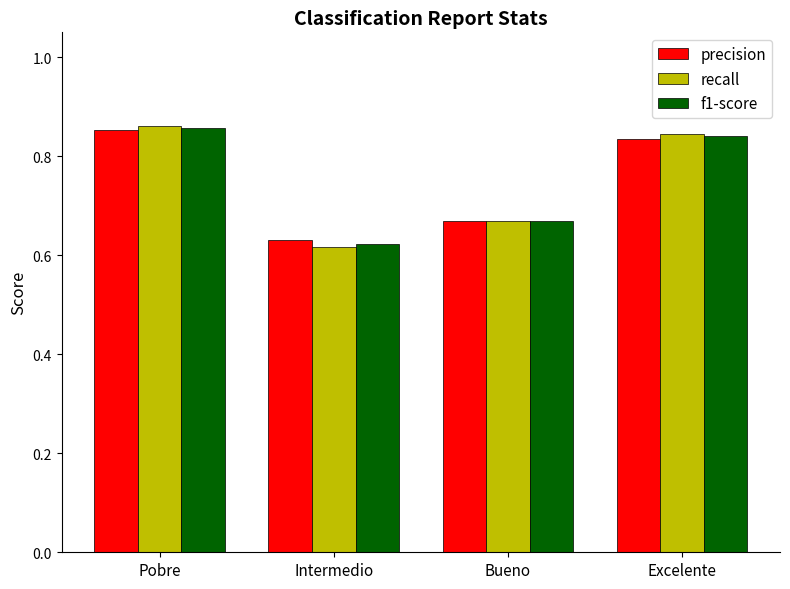

What is the sum of the f1-score values at Excelente and Pobre?

1.7